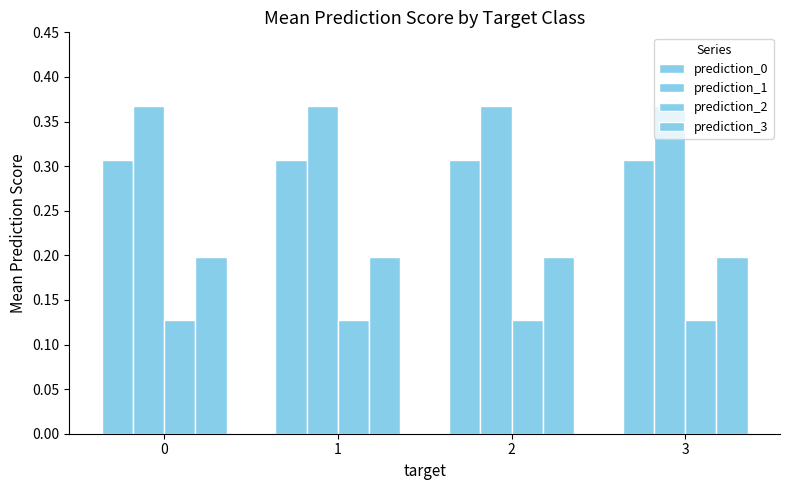

How many bars are there in total?

16